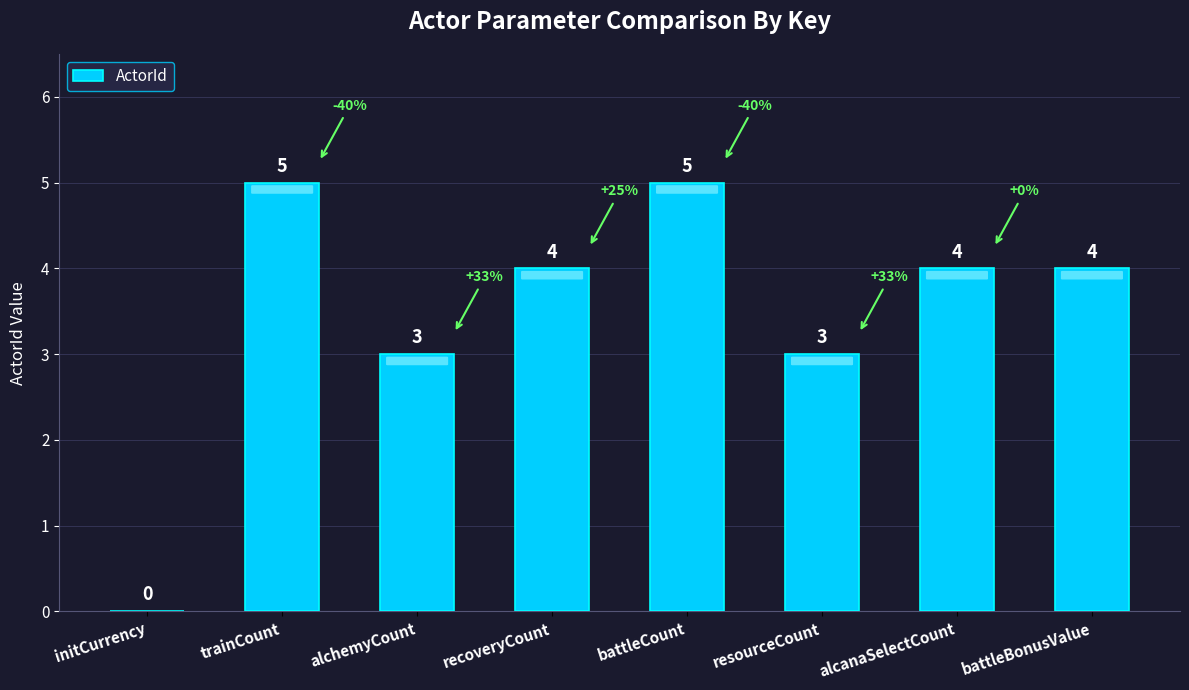

What is the sum of the values at resourceCount and initCurrency?

3